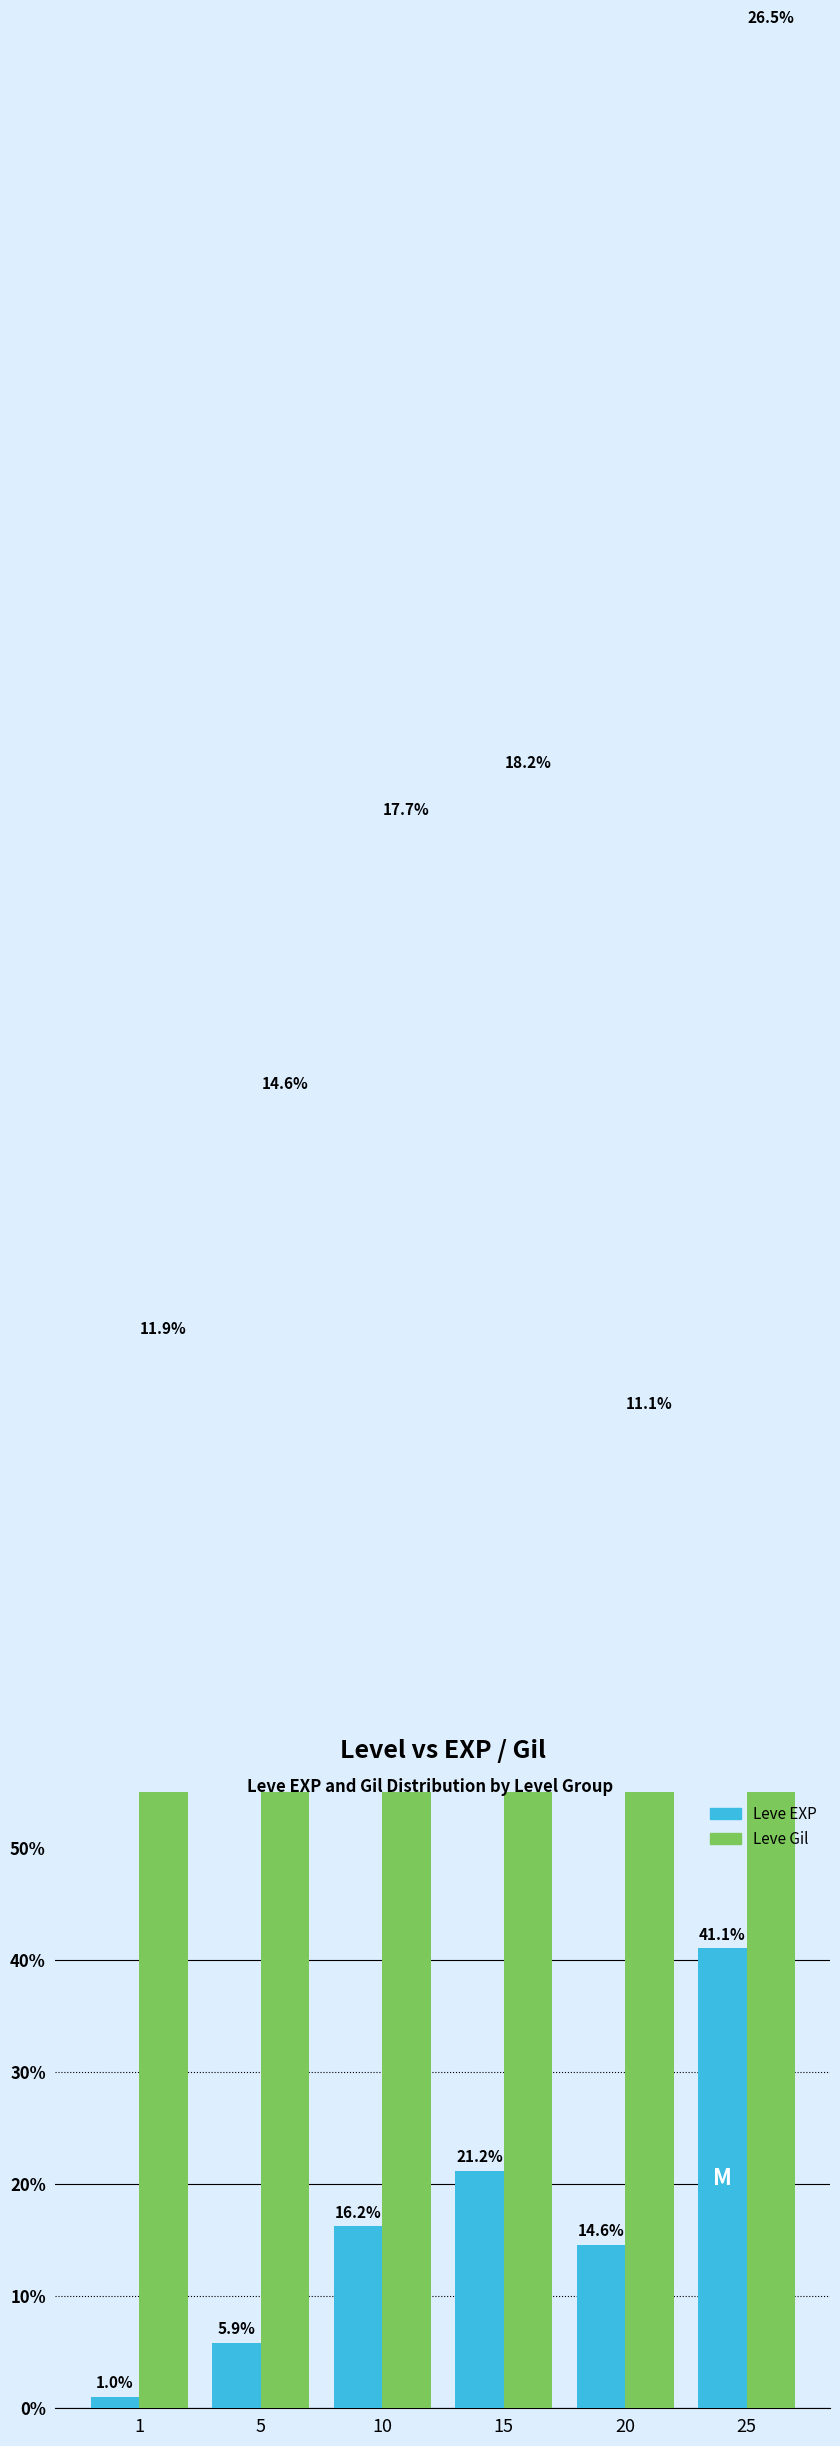

The value of Leve EXP at 5 is 5.9. True or false?

True